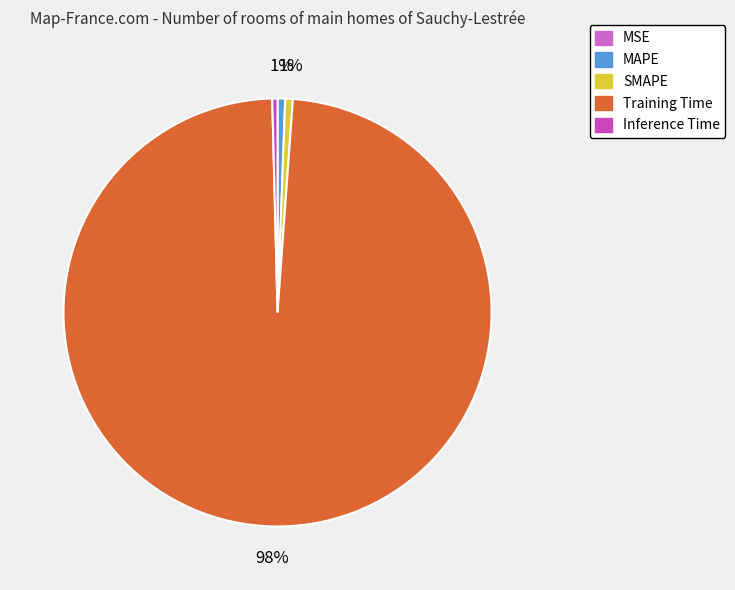

To the nearest percent, what is the difference between the largest and smallest slice percentages?

98%